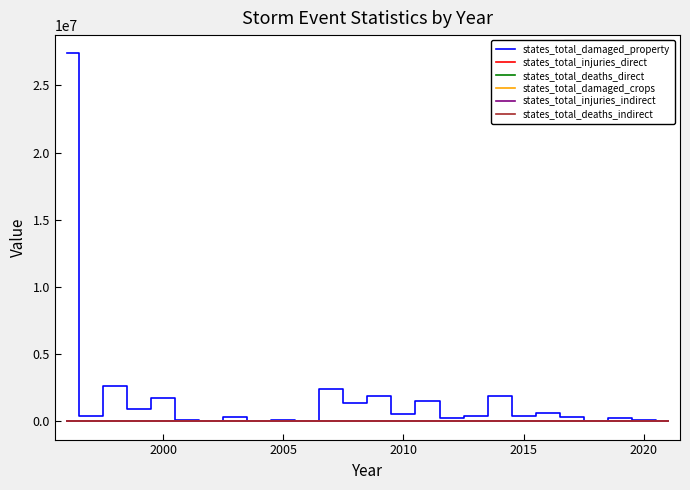

Does the chart have visible grid lines?

No